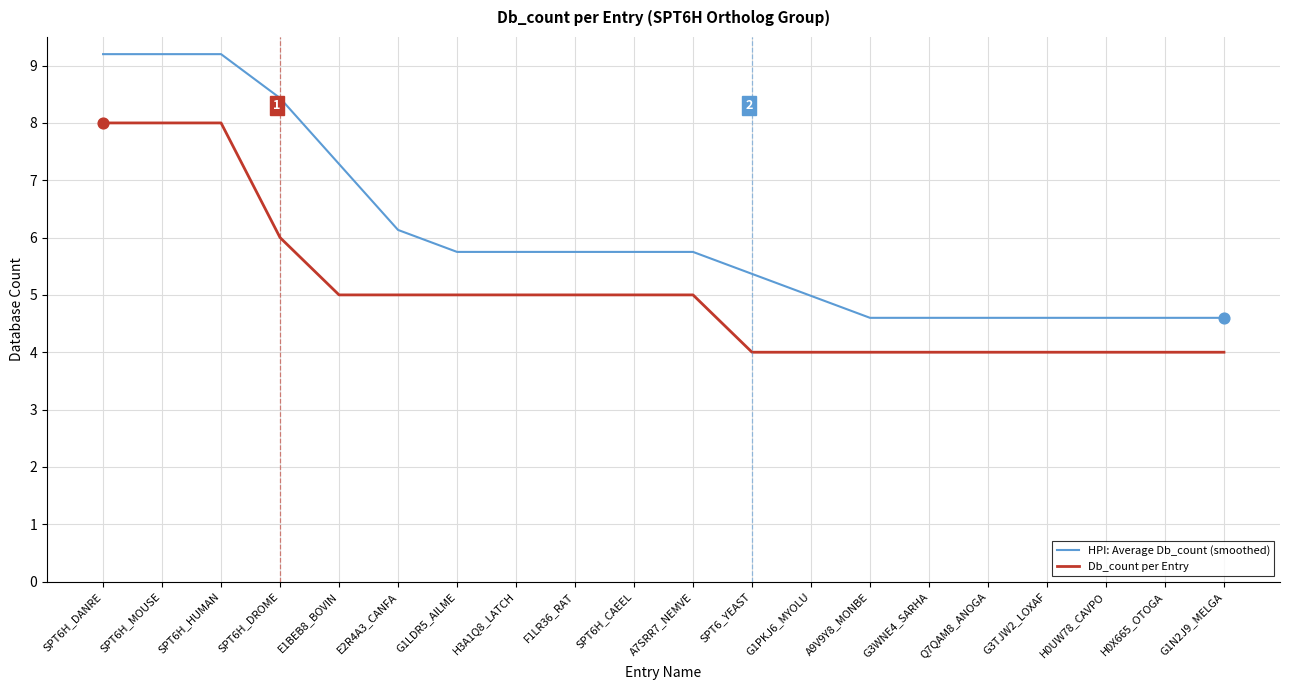

At how many categories does at least one series exceed 4?

20